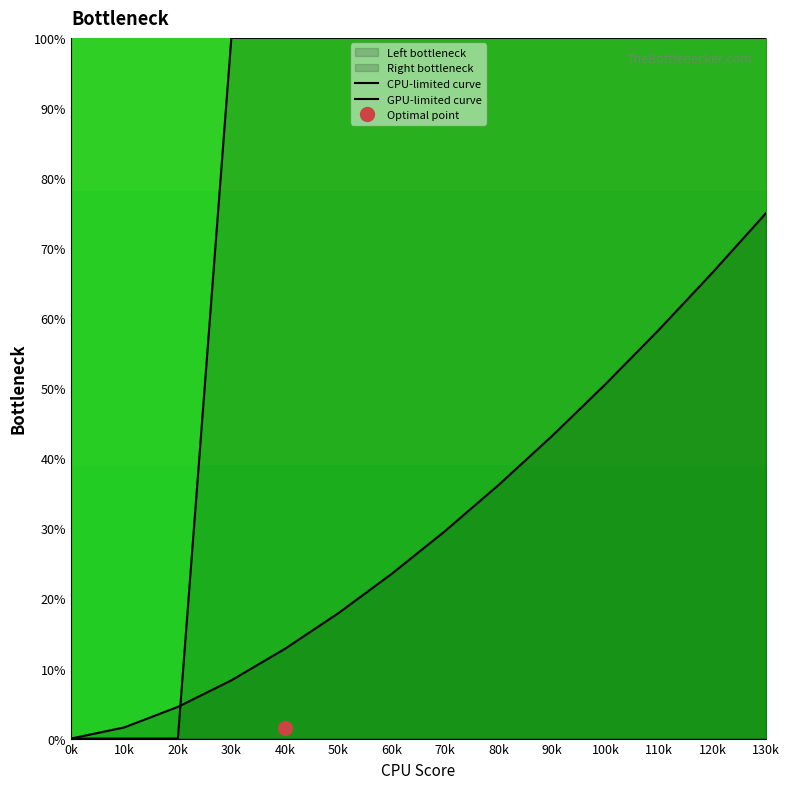

At which label does GPU-limited curve reach its minimum?

0k